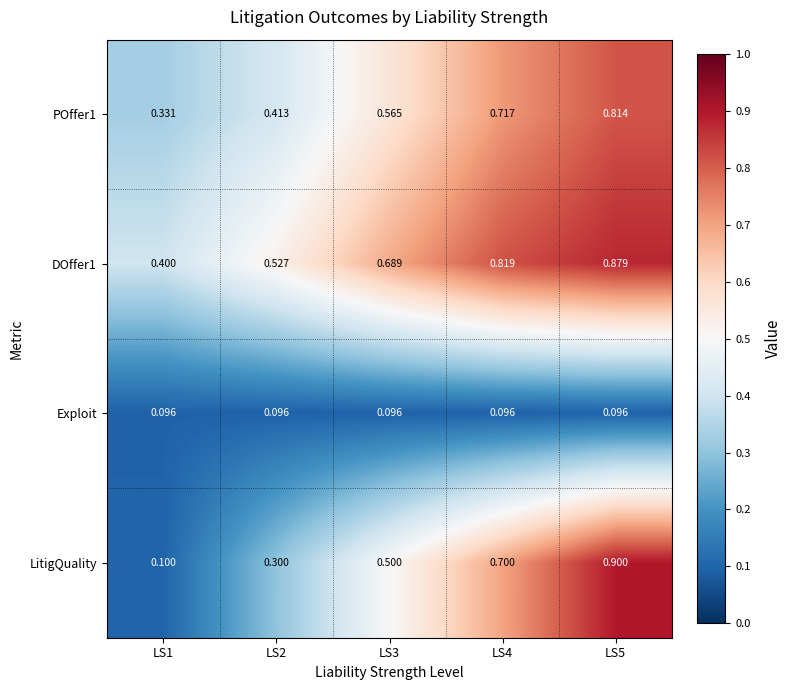

Which label corresponds to the largest value in the chart?

LS5